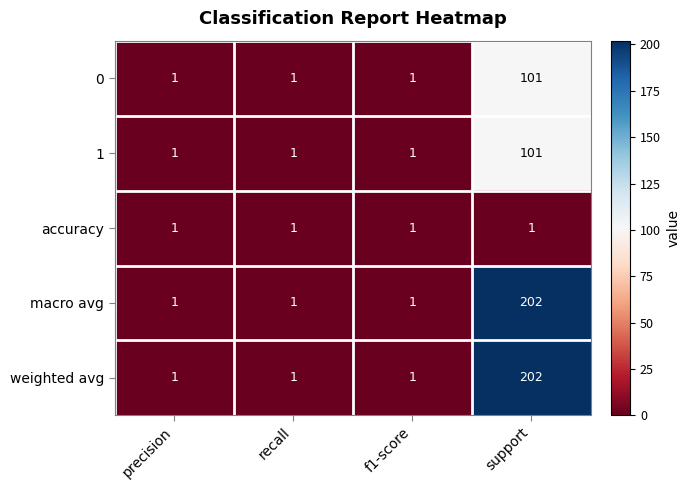

At which category is the sum across all series the highest?

support